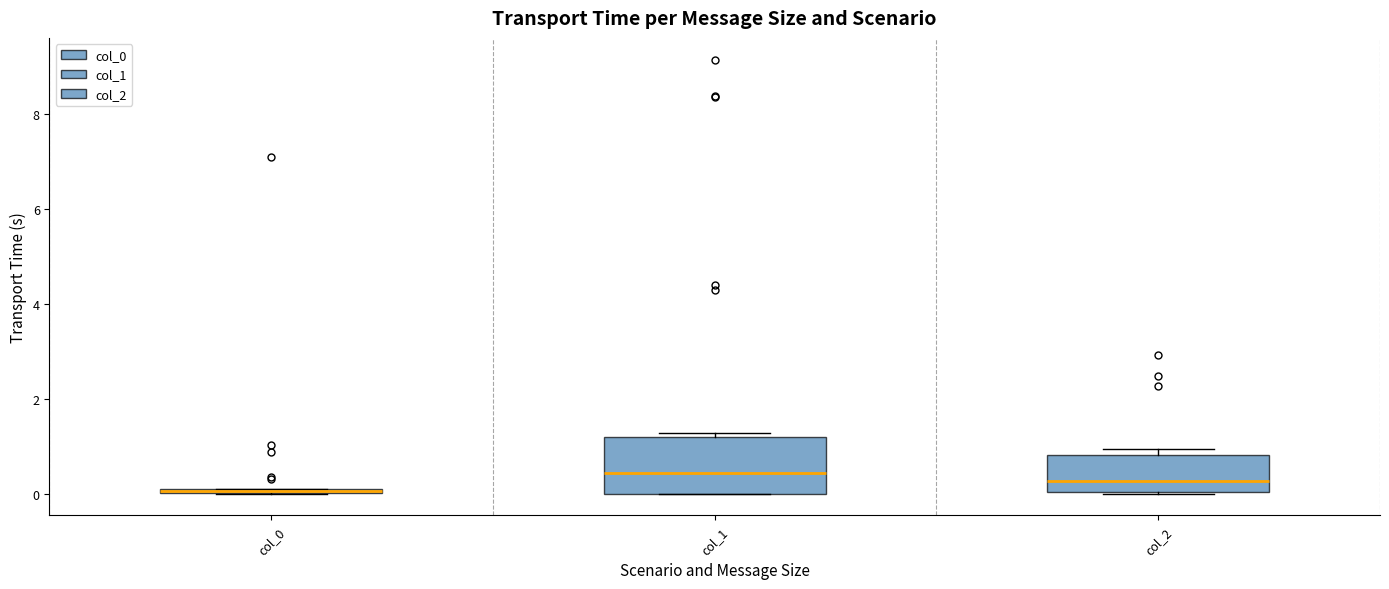

Comparing the boxes themselves (not the whiskers), which one is the tallest?

col_1